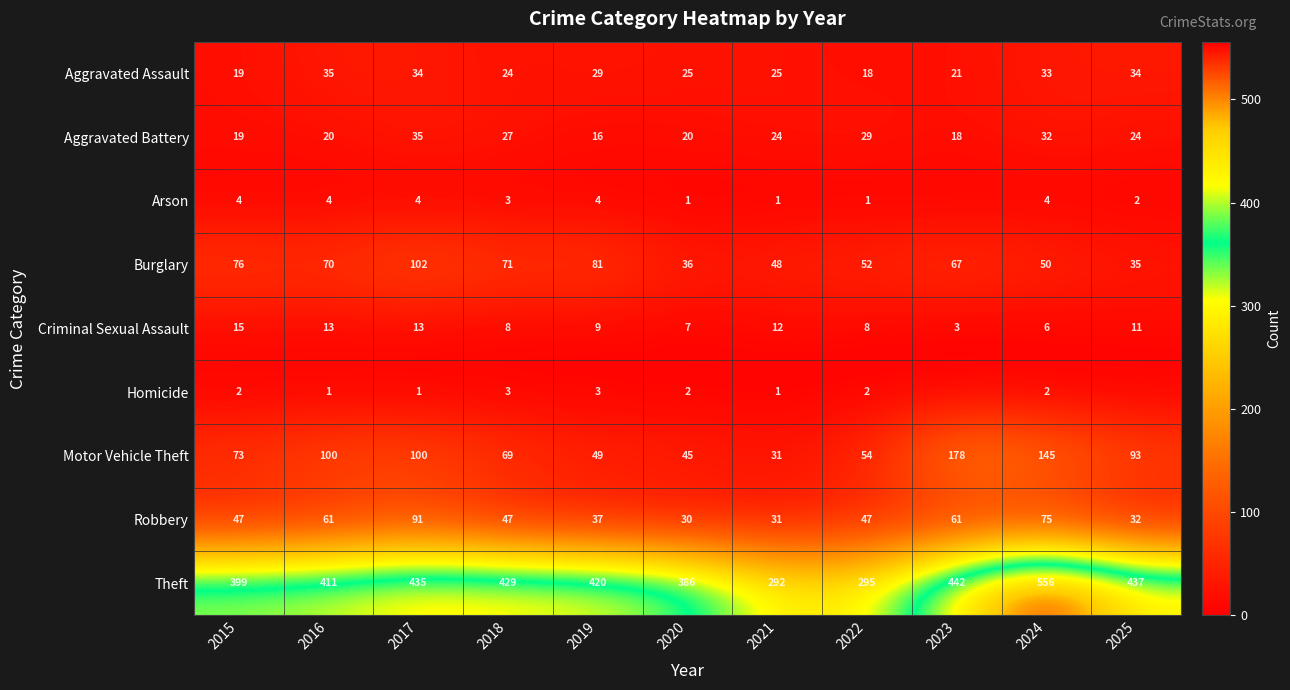

What is the sum of the Robbery values at 2024 and 2023?

136